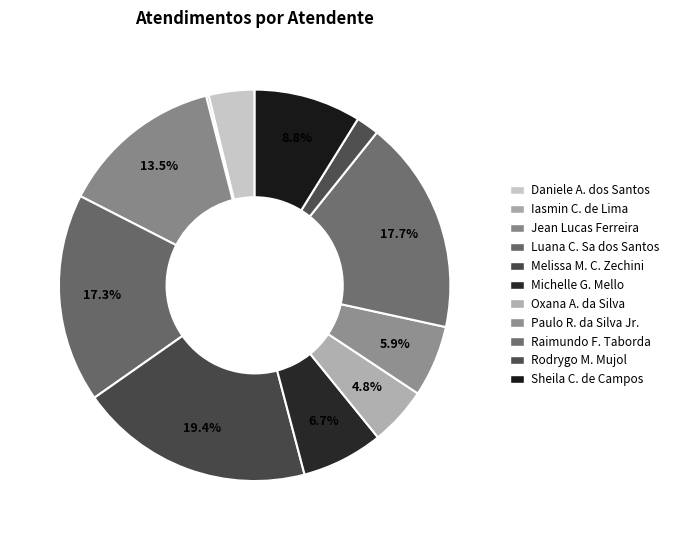

Which slice is the smallest?

Iasmin Correa de Lima